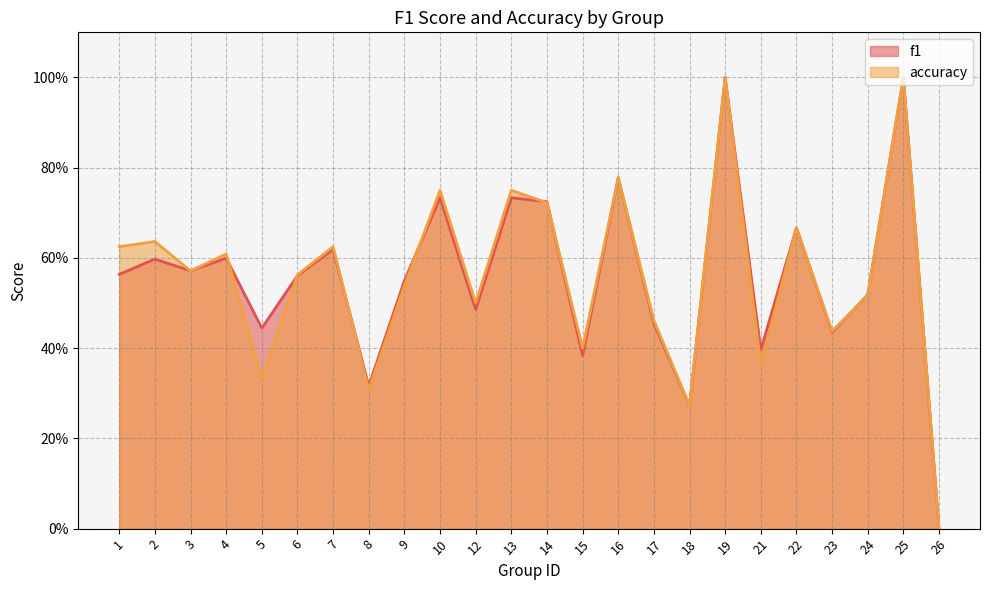

Reading right to left, what are all the values shown in this chart?

f1: 0.0	1.0	0.5	0.4	0.7	0.4	1.0	0.3	0.5	0.8	0.4	0.7	0.7	0.5	0.7	0.5	0.3	0.6	0.6	0.4	0.6	0.6	0.6	0.6
accuracy: 0.0	1.0	0.5	0.4	0.7	0.4	1.0	0.3	0.5	0.8	0.4	0.7	0.8	0.5	0.8	0.5	0.3	0.6	0.6	0.3	0.6	0.6	0.6	0.6